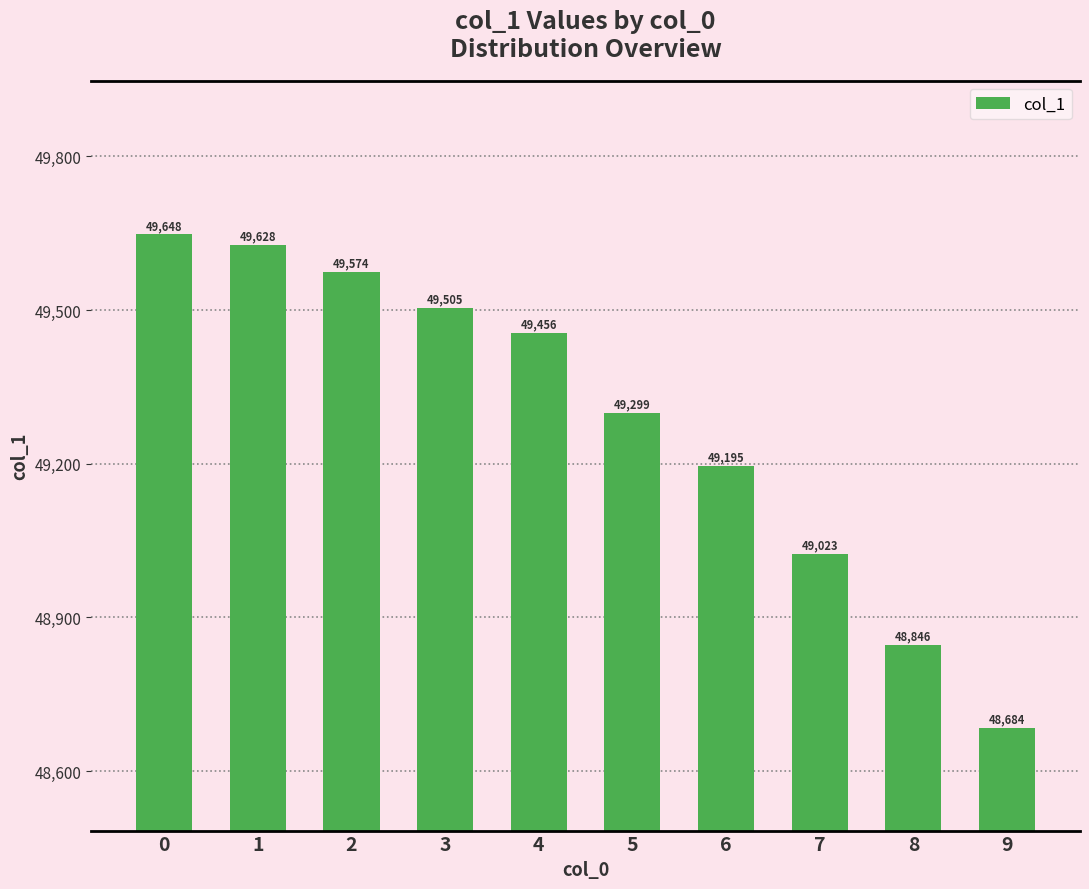

What is the ratio of the value at 0 to the value at 6?

1.0